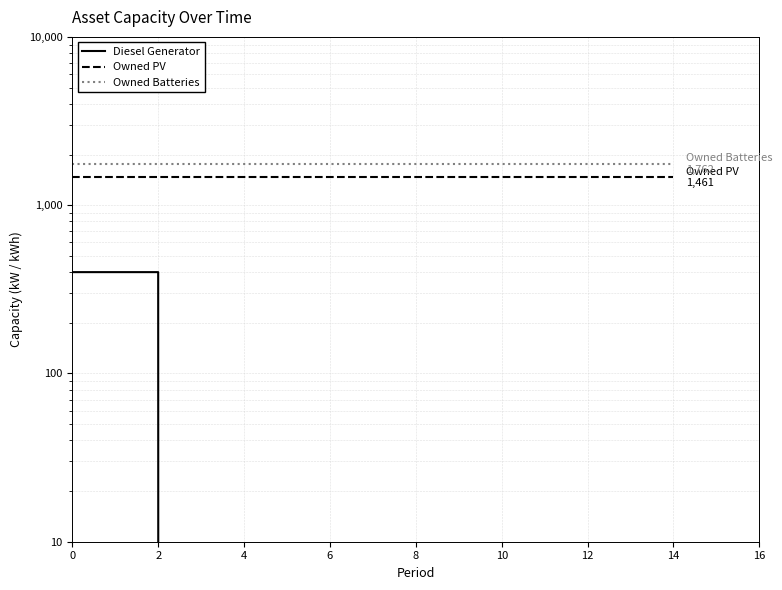

What are all the series names shown in the legend?

Diesel Generator, Owned PV, Owned Batteries